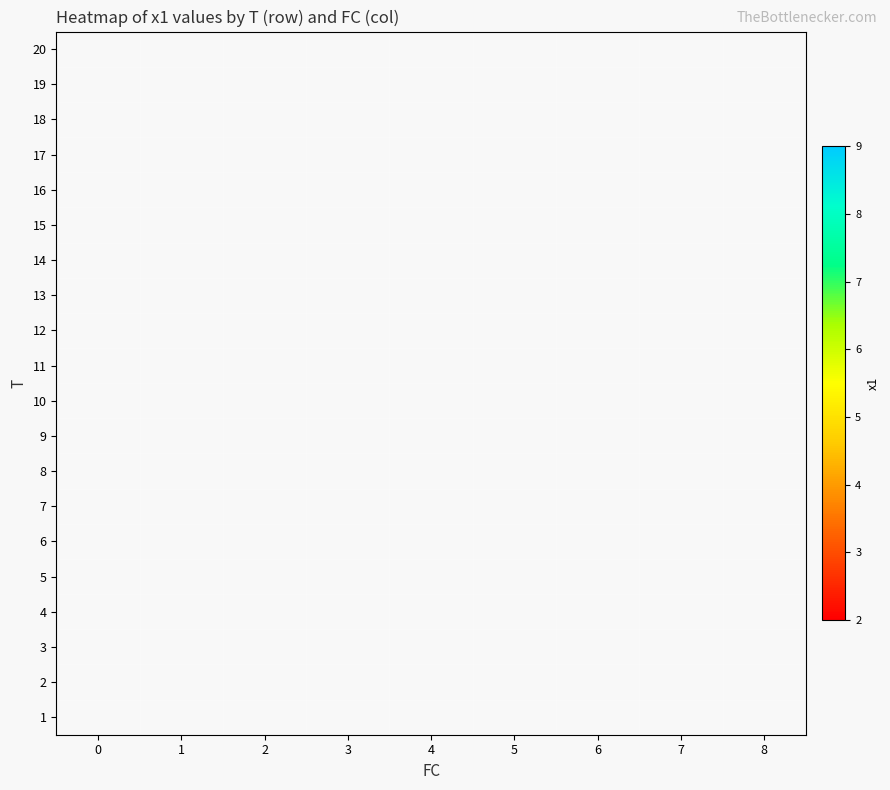

What is the greatest value displayed?

8.6